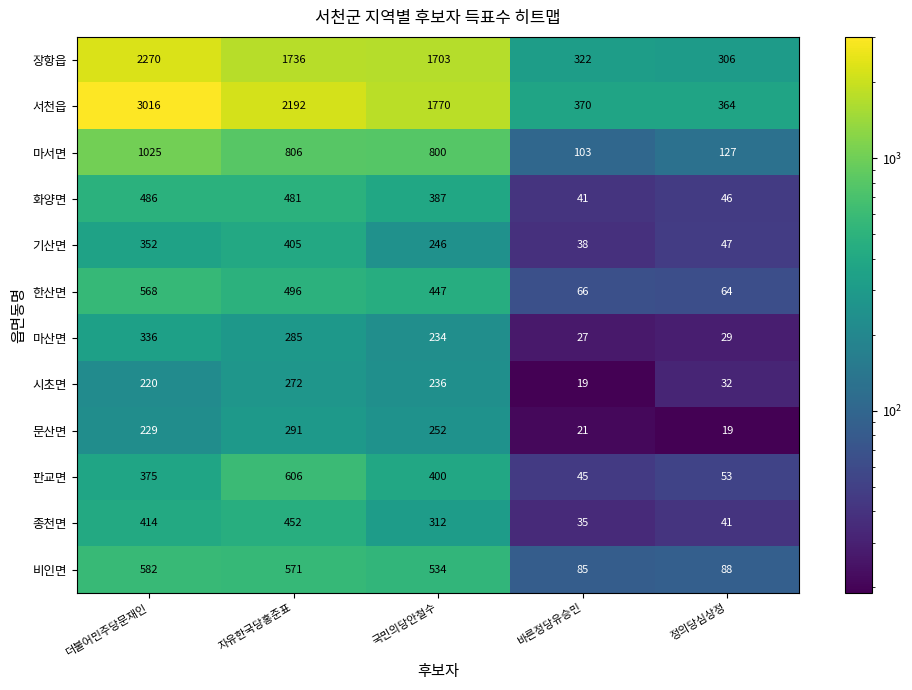

Which series has the largest range (max minus min)?

서천읍